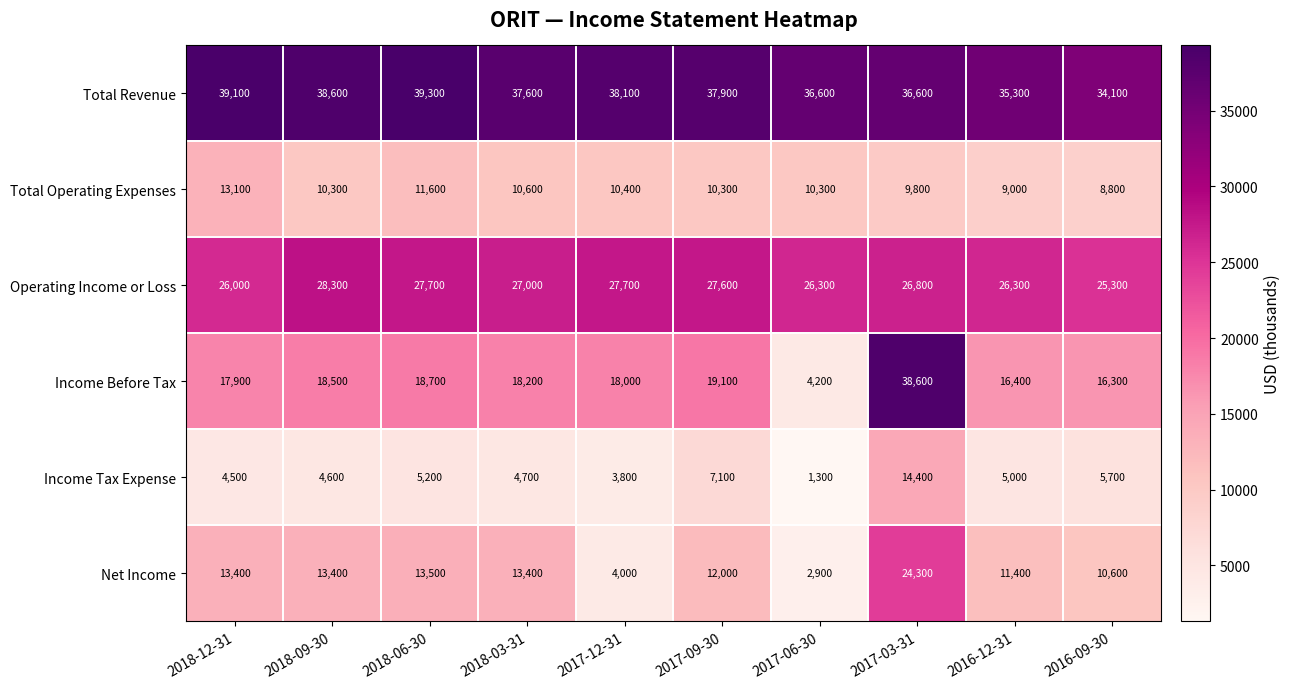

What is the highest value of the Total Operating Expenses series?

13100